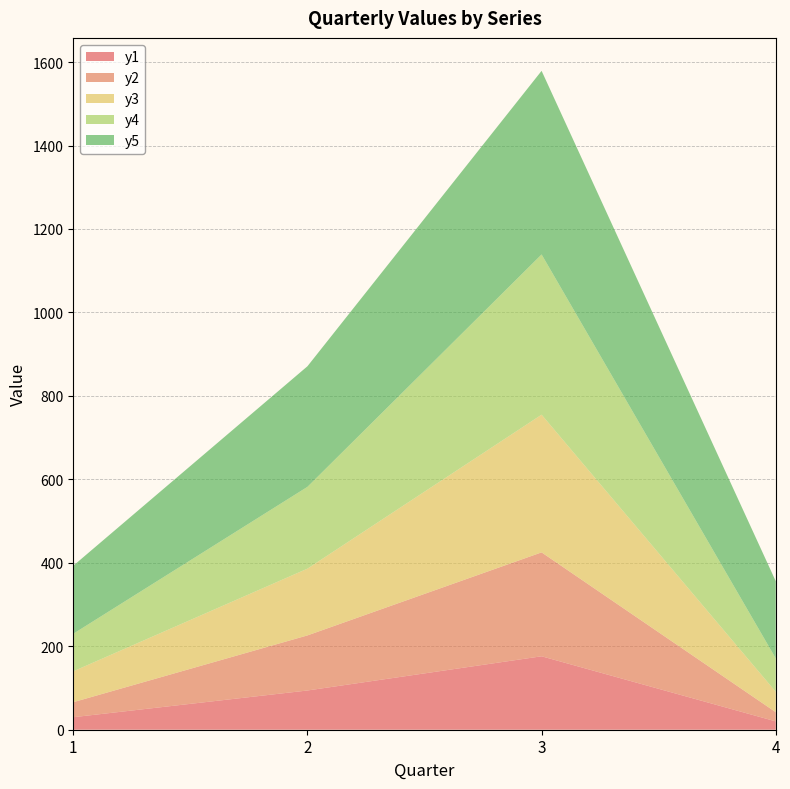

Reading left to right, transcribe all the data shown in this chart.

y1: 30	94	176	20
y2: 36	132	249	22
y3: 74	160	330	49
y4: 90	196	384	80
y5: 163	289	440	185